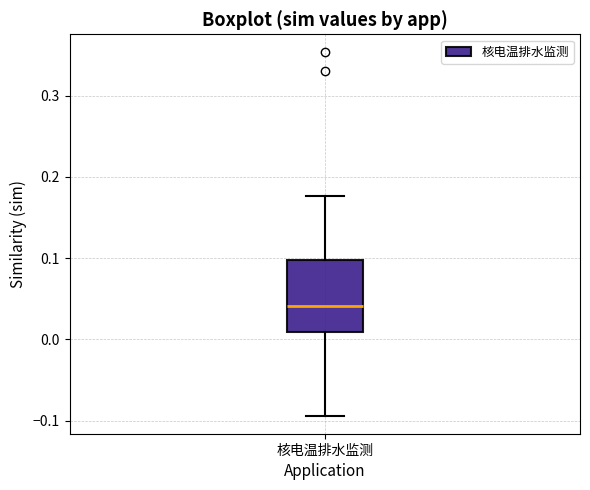

Transcribe this box plot: give where the median line is, the range the box spans, and where the two whiskers end, as read against the y-axis. The values are not printed on the chart, so give them approximately, as read against the axis.

median 0.04, box 0.01 to 0.10, whiskers -0.09 to 0.18